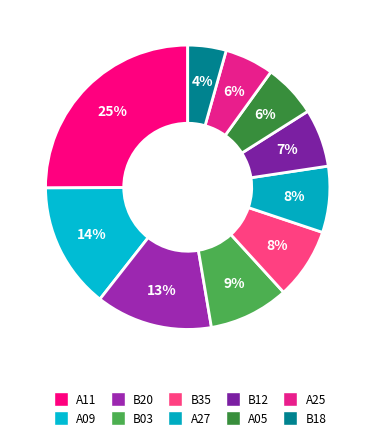

How many slices are in this pie chart?

10